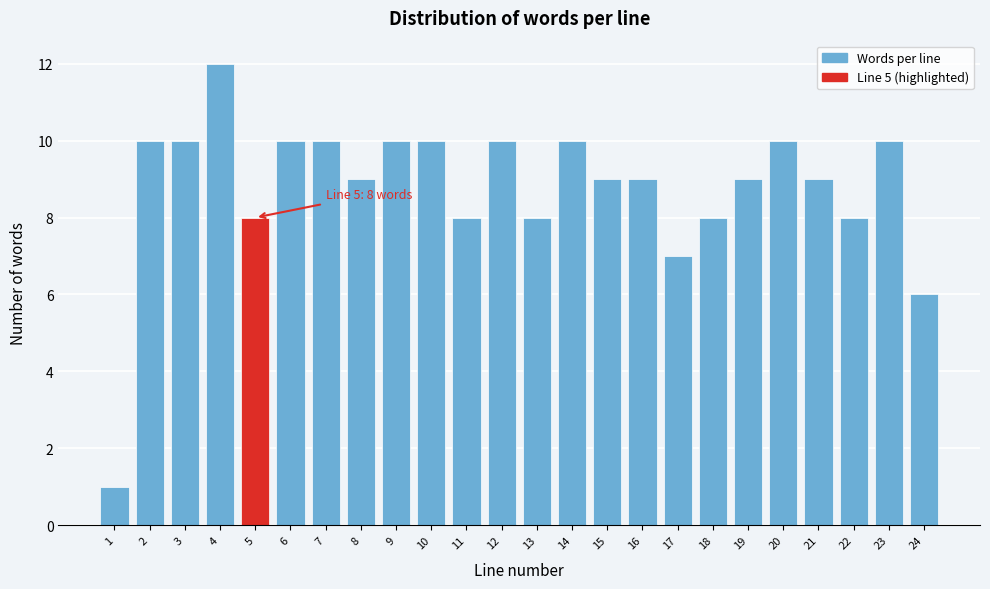

Reading right to left, list all the values displayed in this chart.

6	10	8	9	10	9	8	7	9	9	10	8	10	8	10	10	9	10	10	8	12	10	10	1